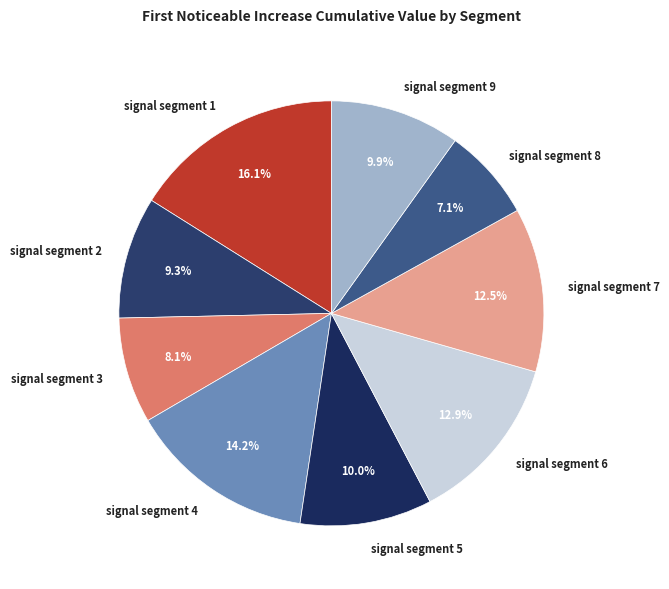

To the nearest percent, what is the difference between the largest and smallest slice percentages?

9%